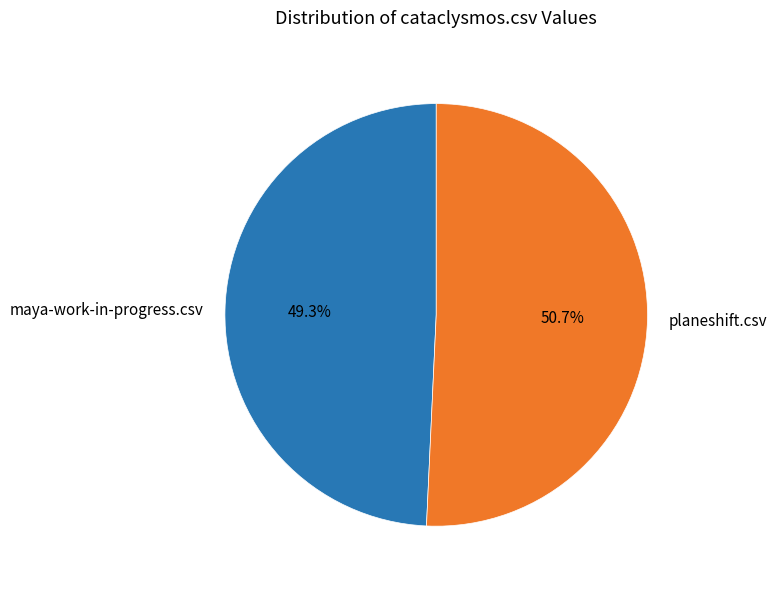

To the nearest percent, what is the average slice percentage?

50%